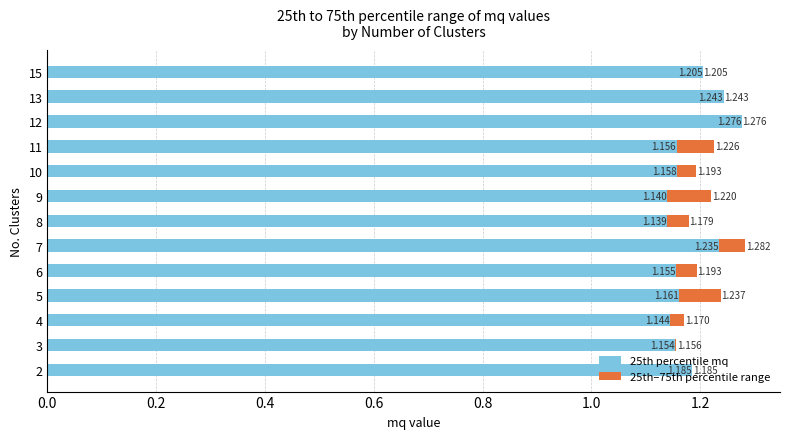

What are all the series names shown in the legend?

25th percentile mq, 25th–75th percentile range